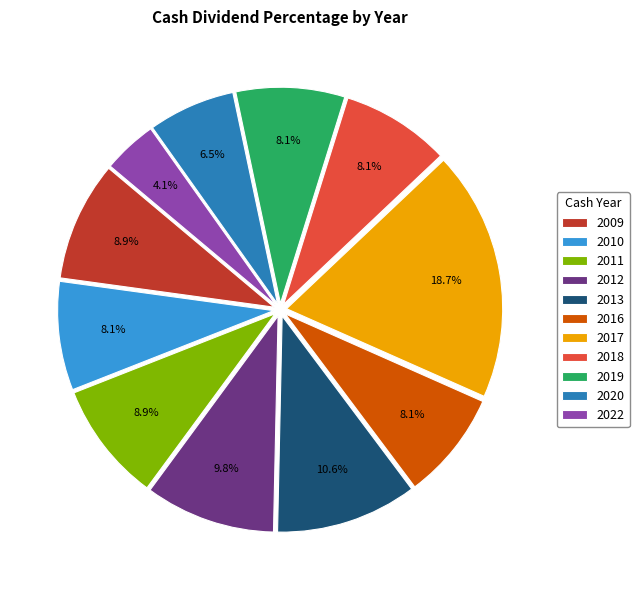

Does any single category account for the majority?

No